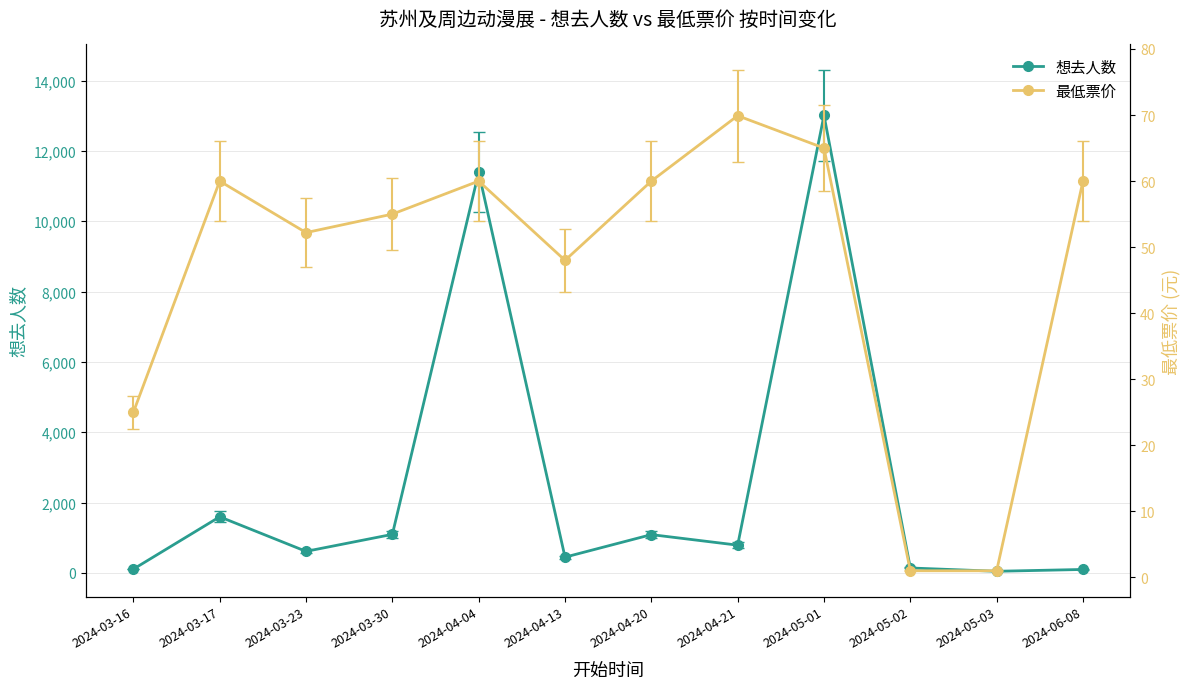

What is the difference between the highest and lowest values at 2024-04-04?

11330.0